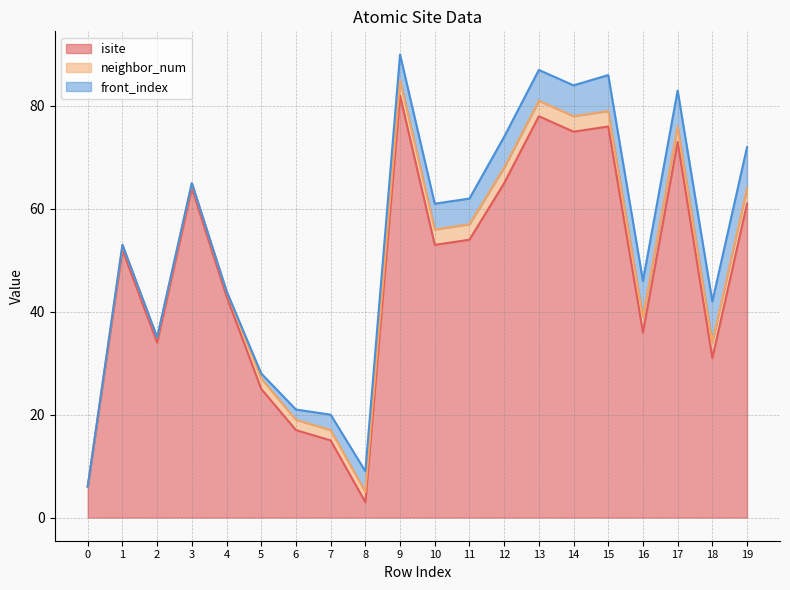

How many categories are shown in the chart?

20